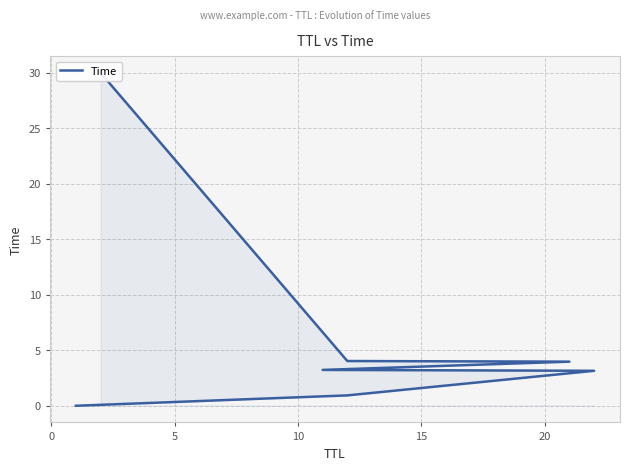

What is the ratio of the value at 5 to the value at 15?

0.8